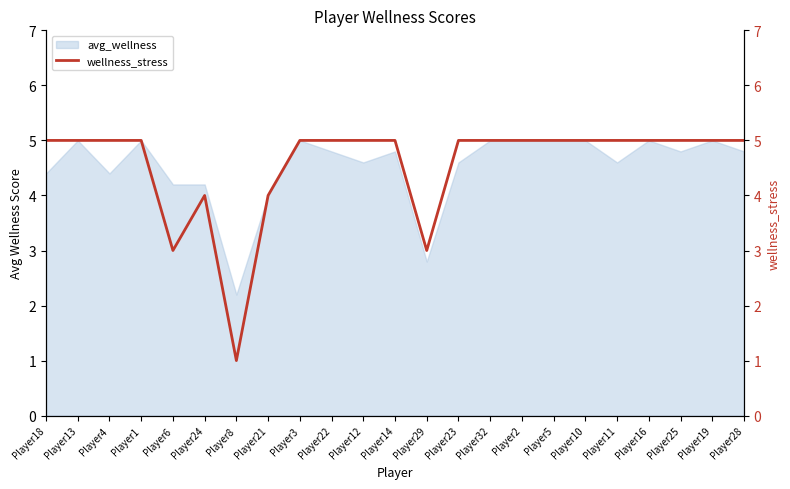

What is the sum of all values?

105